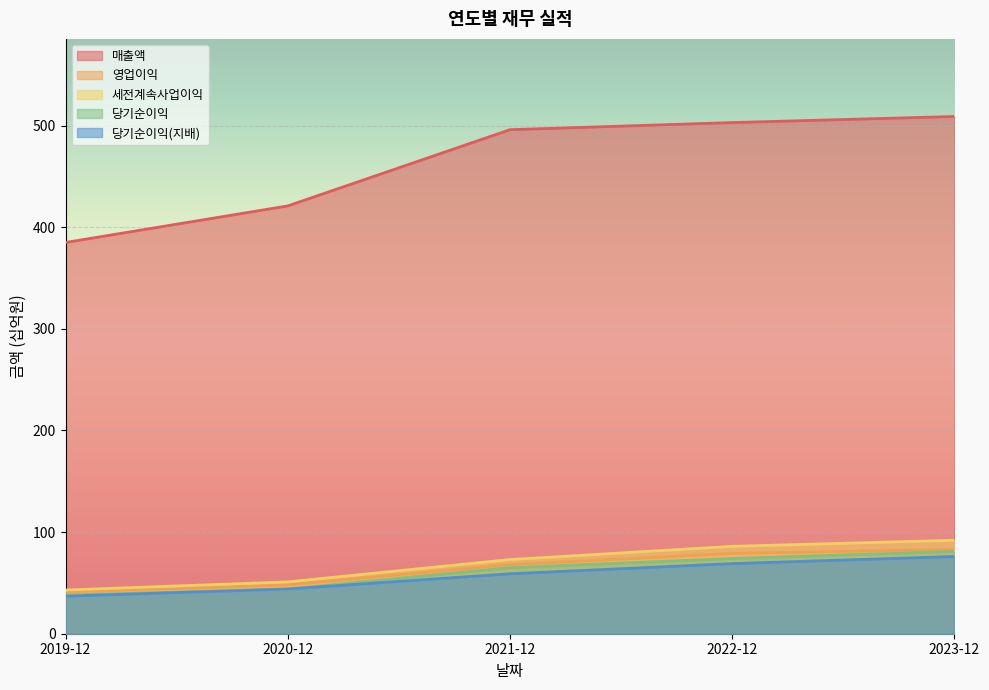

Reading left to right, list all the values displayed in this chart.

매출액: 2019-12=385	2020-12=421	2021-12=496	2022-12=503	2023-12=509
영업이익: 2019-12=41	2020-12=48	2021-12=68	2022-12=79	2023-12=83
세전계속사업이익: 2019-12=43	2020-12=51	2021-12=73	2022-12=86	2023-12=92
당기순이익: 2019-12=38	2020-12=44	2021-12=65	2022-12=74	2023-12=81
당기순이익(지배): 2019-12=37	2020-12=44	2021-12=59	2022-12=69	2023-12=76